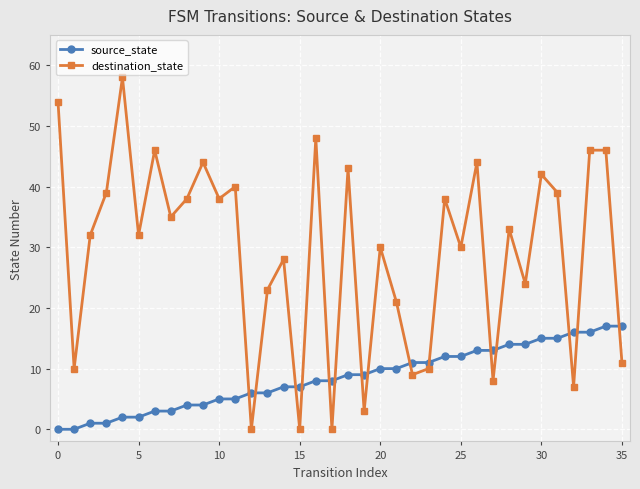

Reading right to left, list all the values displayed in this chart.

source_state: 17	17	16	16	15	15	14	14	13	13	12	12	11	11	10	10	9	9	8	8	7	7	6	6	5	5	4	4	3	3	2	2	1	1	0	0
destination_state: 11	46	46	7	39	42	24	33	8	44	30	38	10	9	21	30	3	43	0	48	0	28	23	0	40	38	44	38	35	46	32	58	39	32	10	54